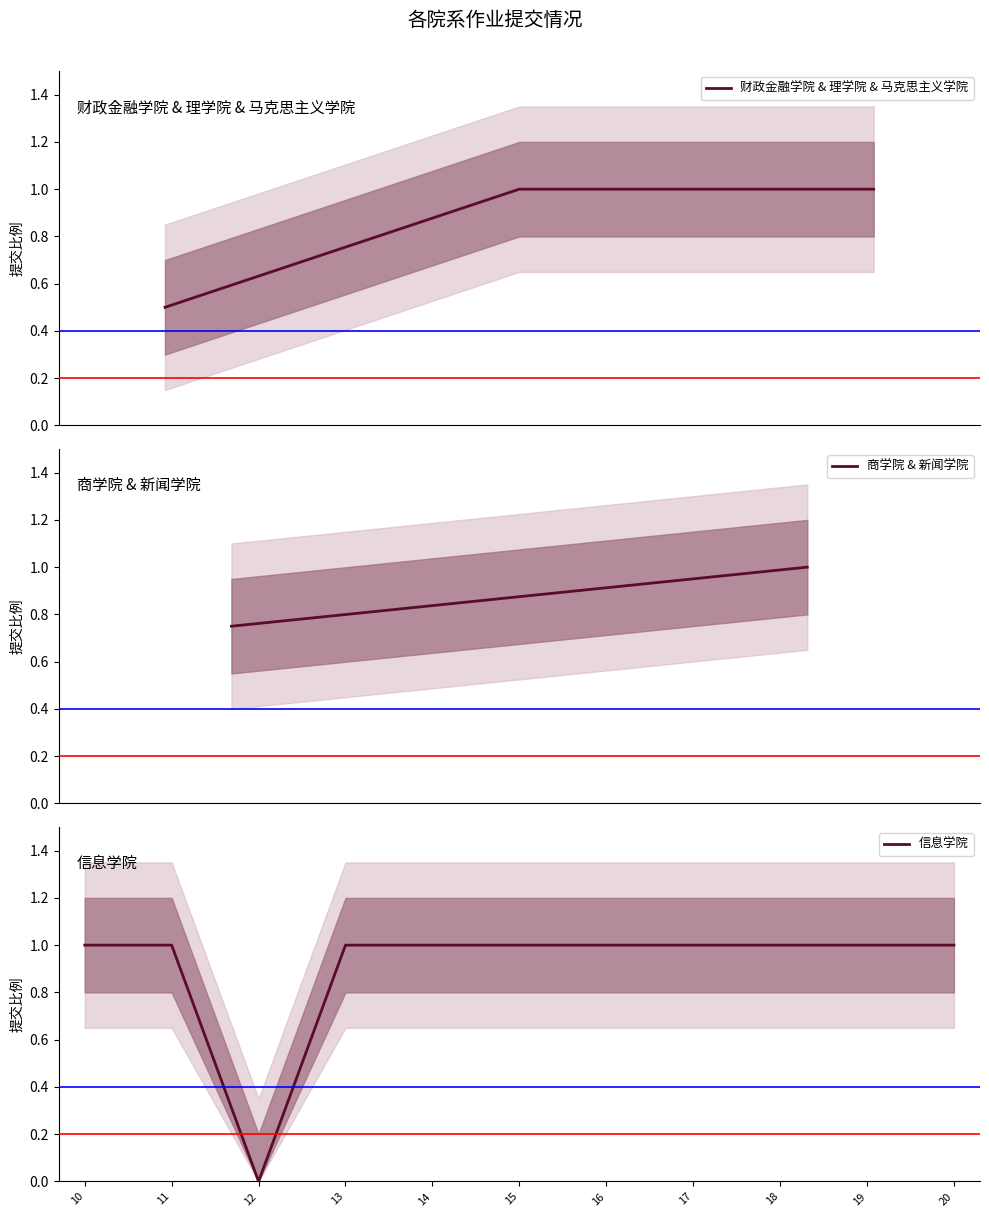

Which category has the lowest value in the 信息学院 series?

12